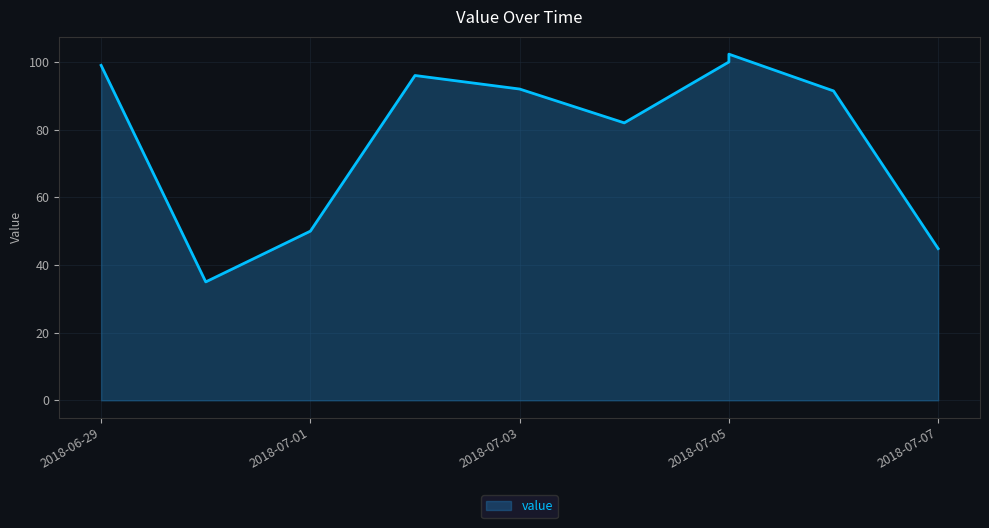

What is the change in value from 2018-06-30 to 2018-07-02?

+61.0